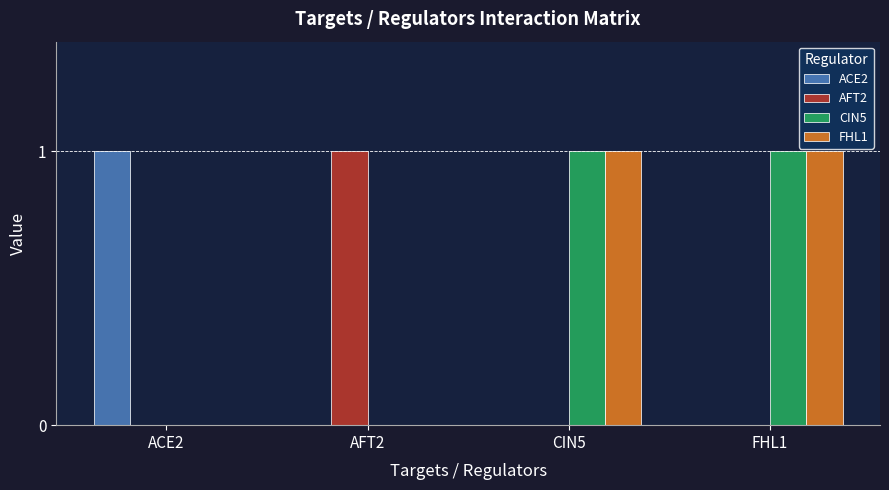

What value does the FHL1 series have at CIN5?

1